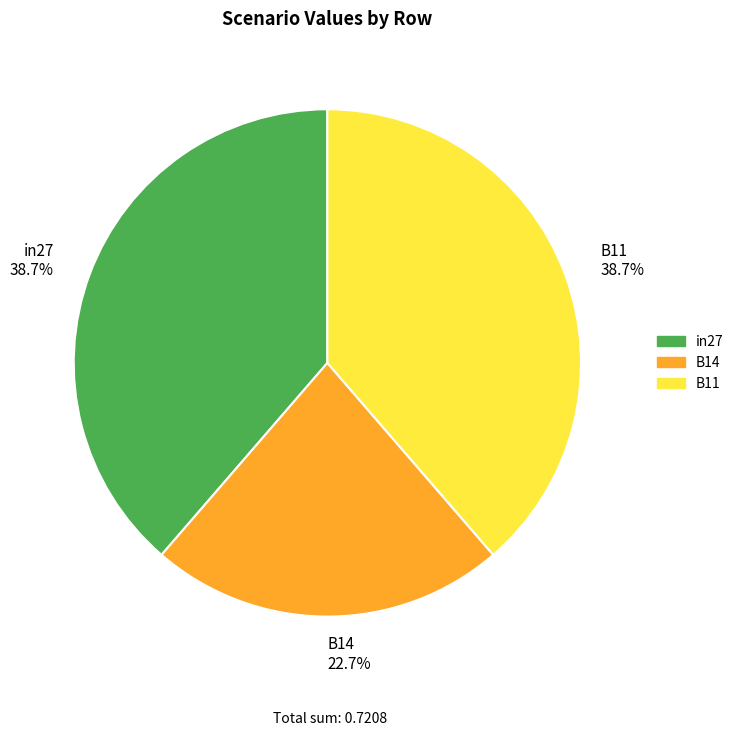

To the nearest percent, what is the difference between the largest and smallest slice percentages?

16%